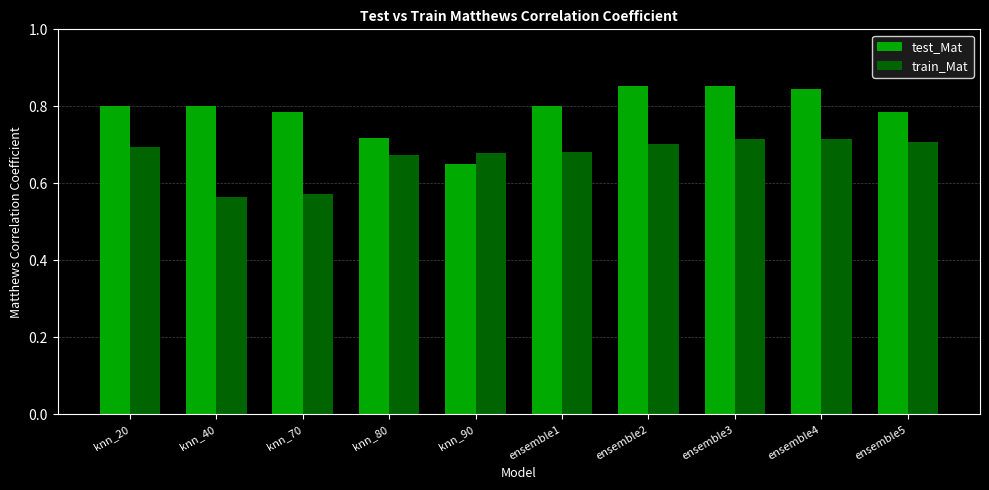

At how many categories does at least one series exceed 0?

10